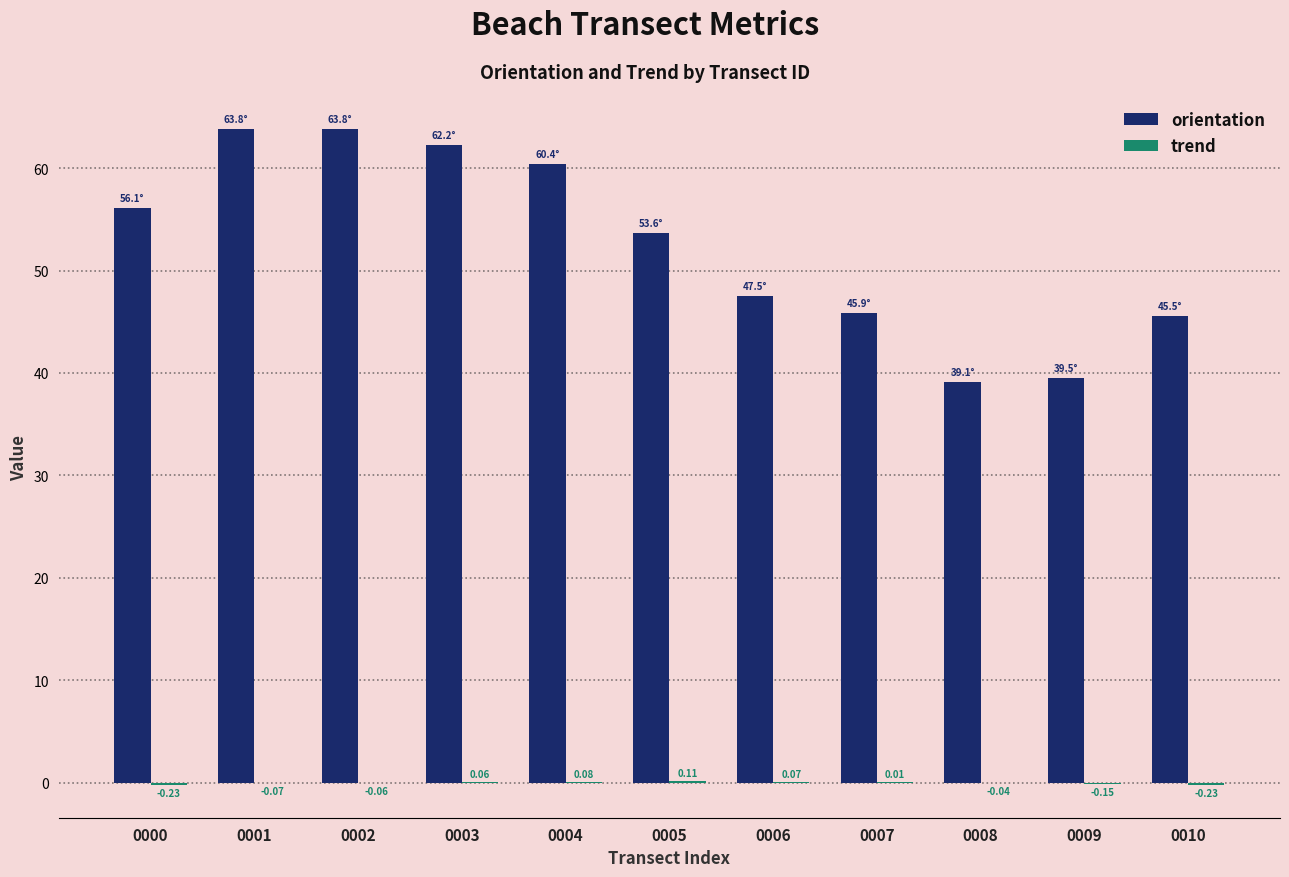

Which series has the largest total across all categories?

orientation